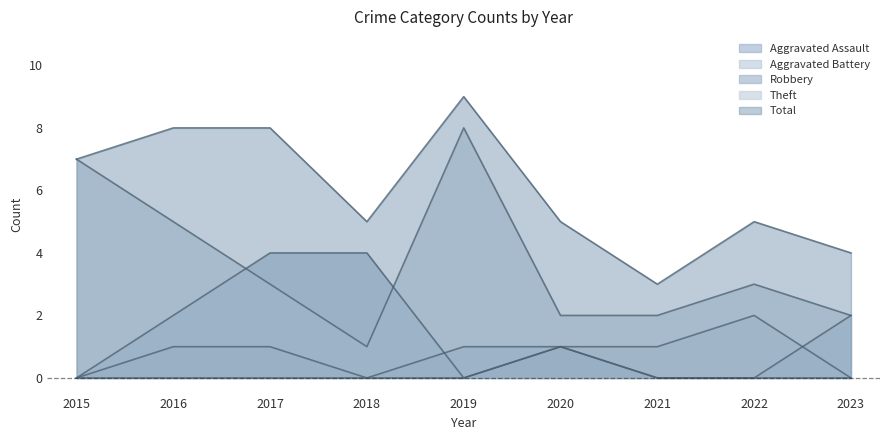

What is the sum of all Robbery values?

13